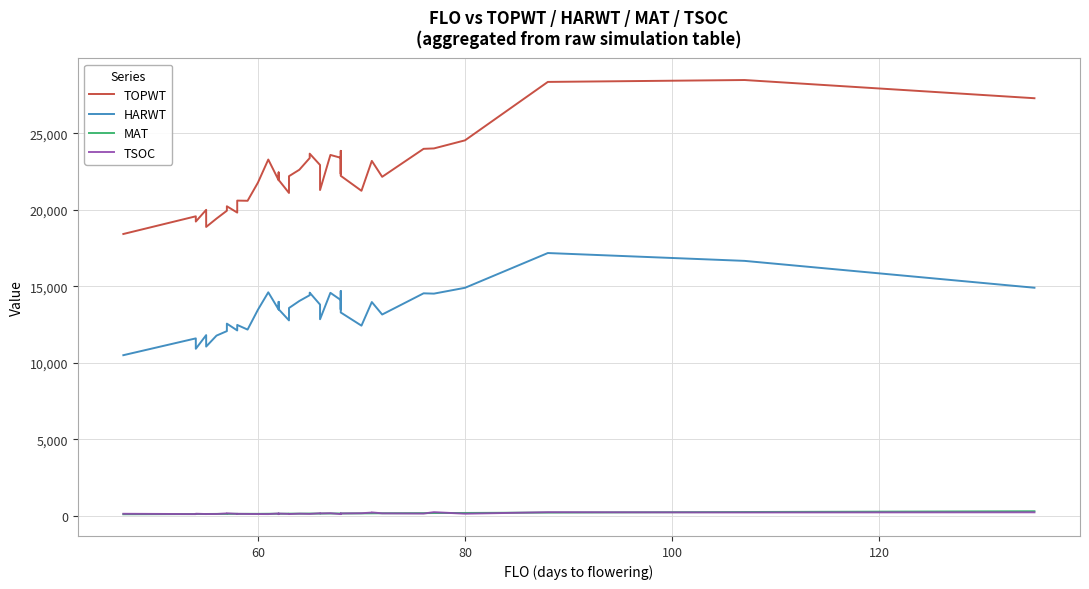

List the series in order of their peak value, lowest first.

TSOC, MAT, HARWT, TOPWT